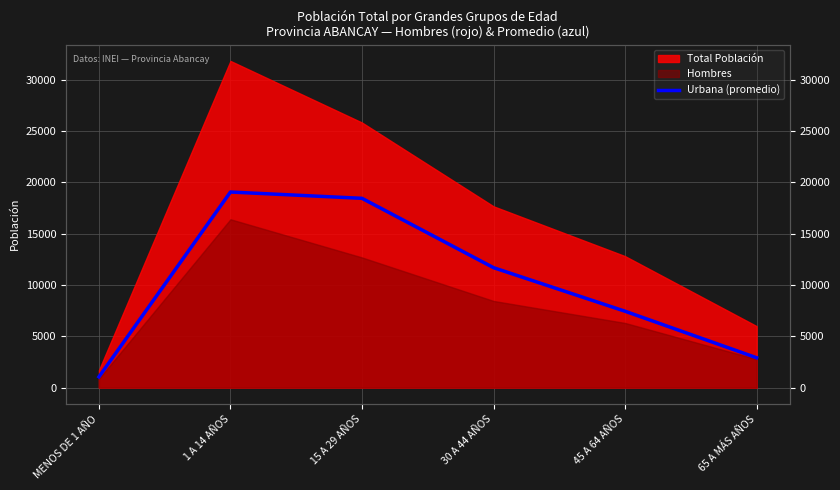

What is the label of the 3rd point from the right?

30 A 44 AÑOS